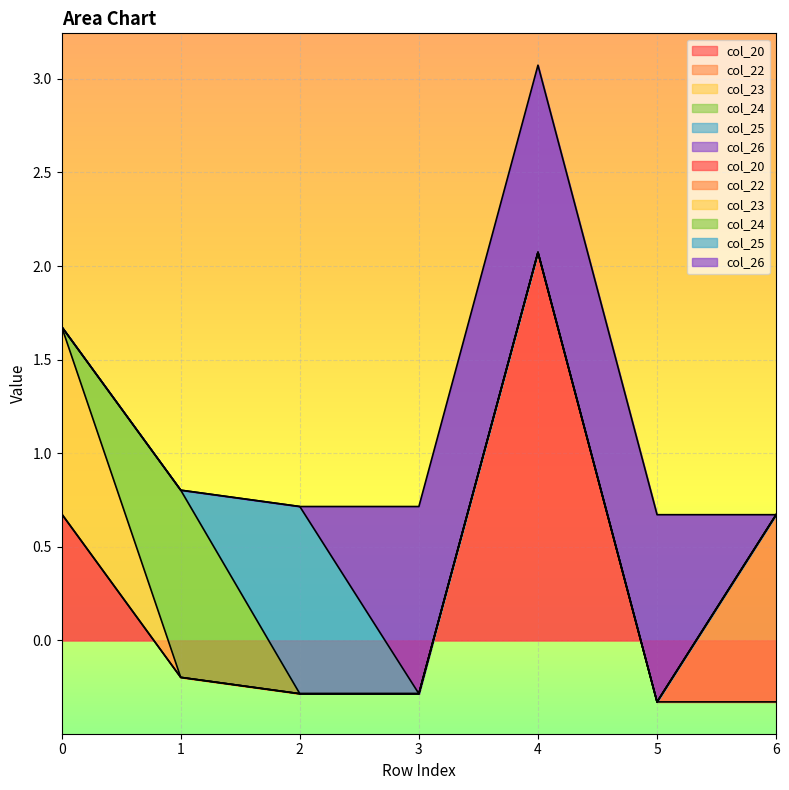

List the labels in order of col_25 value, smallest first.

0, 1, 3, 4, 5, 6, 2